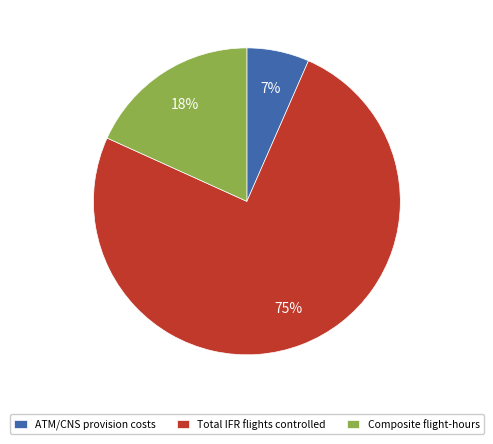

Is it true that ATM/CNS provision costs is 2% of the pie?

False